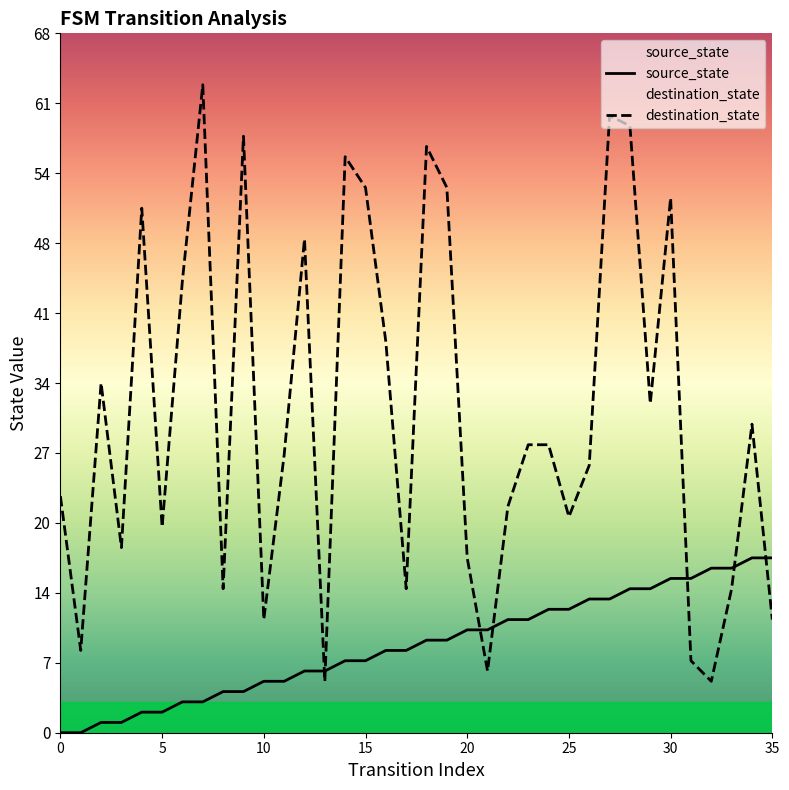

What is the label of the 17th point from the left?

16